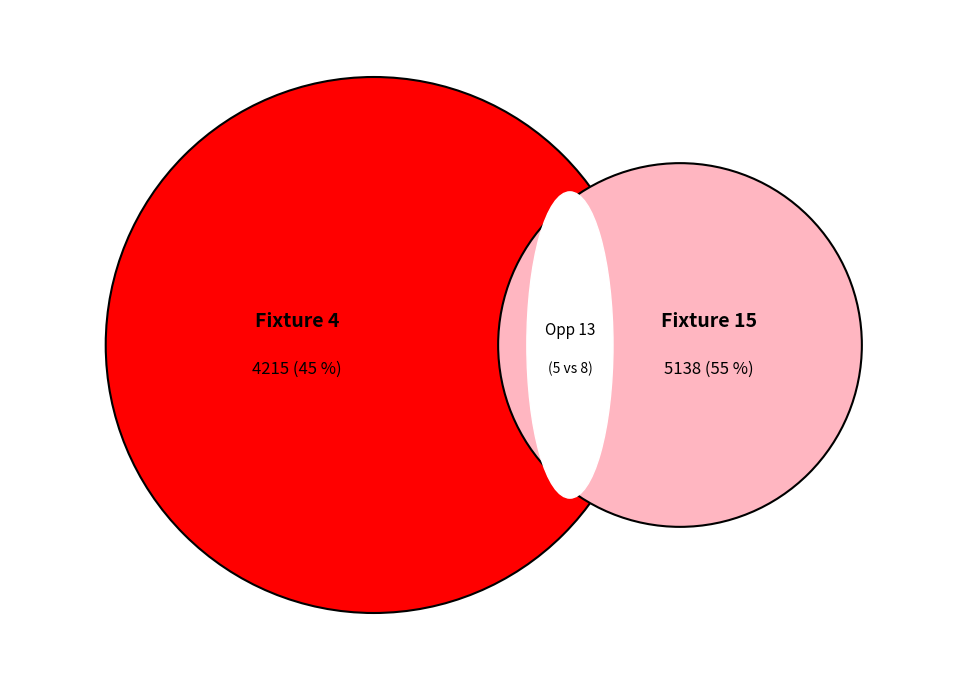

What is the total percentage of Fixture 1 and Fixture 2?

100.0%